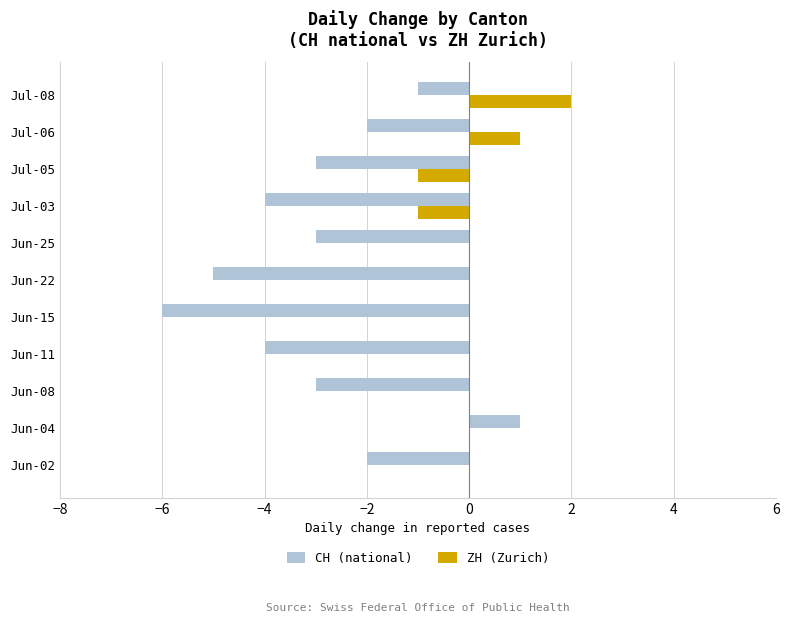

How many distinct data groups are displayed?

2